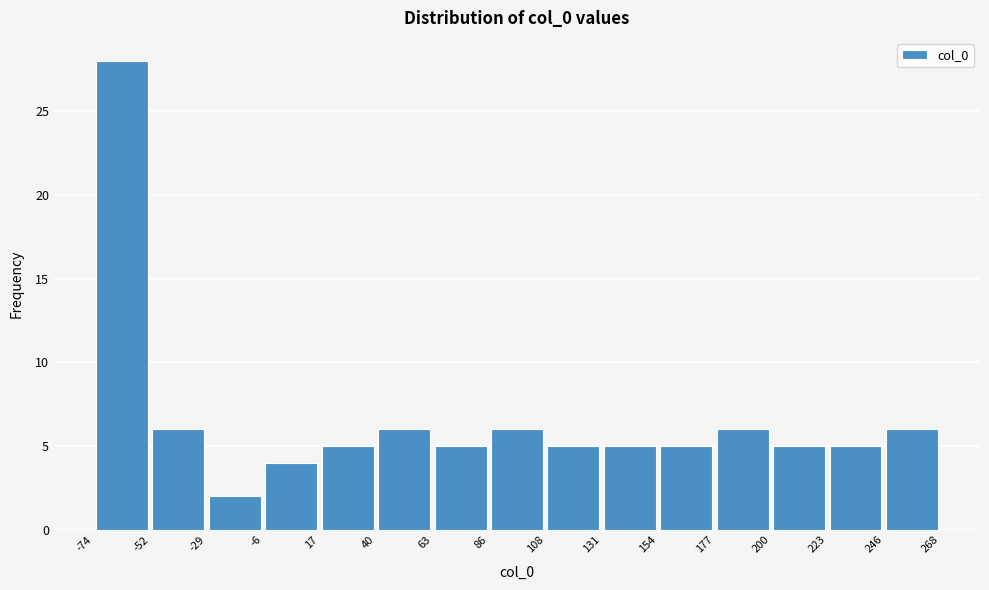

Reading left to right, transcribe this chart: for each bar, give the range it covers on the x-axis and its height. The values are not printed on the chart, so give them approximately, as read against the axis.

-74 to -52: 28
-52 to -29: 6
-29 to -6: 2
-6 to 17: 4
17 to 40: 5
40 to 63: 6
63 to 86: 5
86 to 108: 6
108 to 131: 5
131 to 154: 5
154 to 177: 5
177 to 200: 6
200 to 223: 5
223 to 246: 5
246 to 268: 6